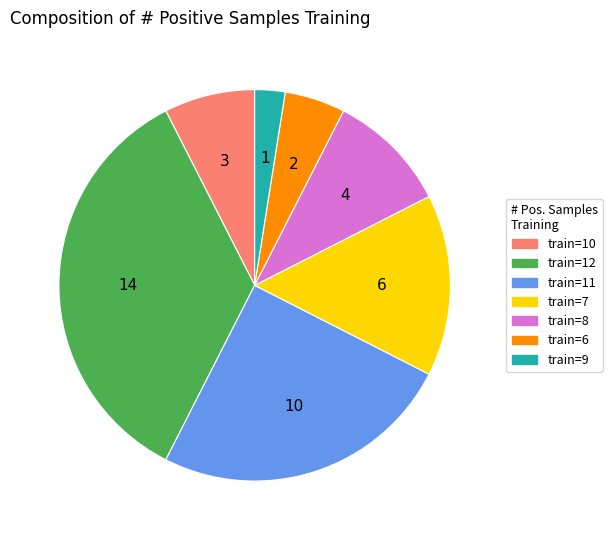

Count the number of slices in the pie.

7